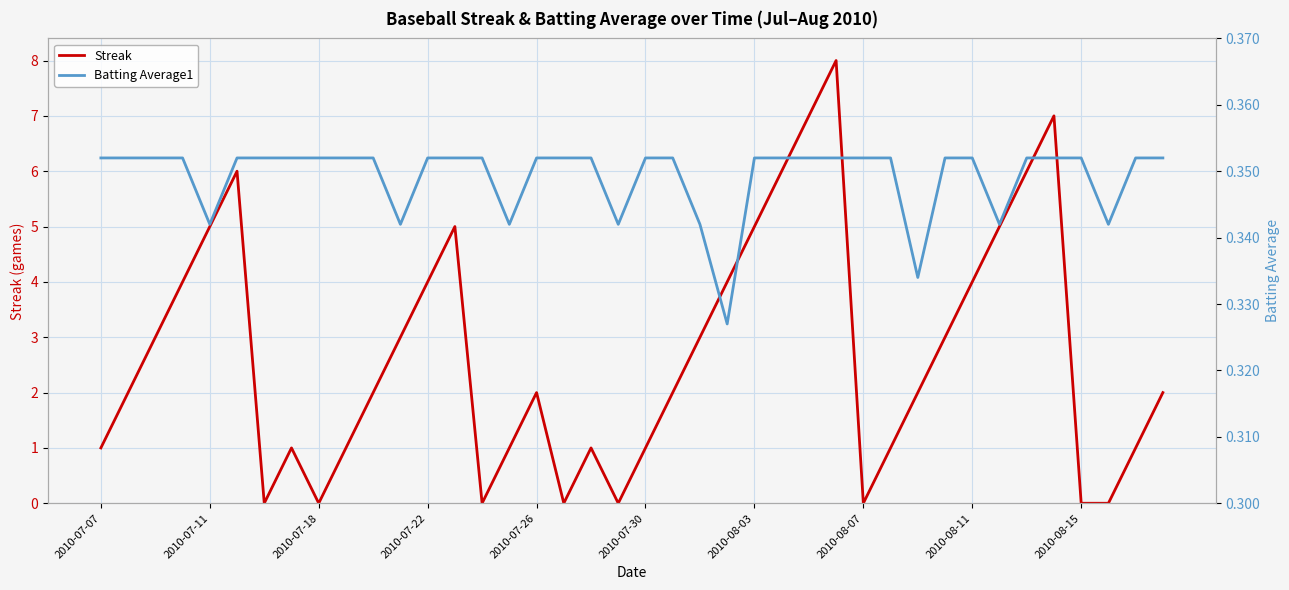

Rank the series by their maximum value, from highest to lowest.

Streak, Batting Average1